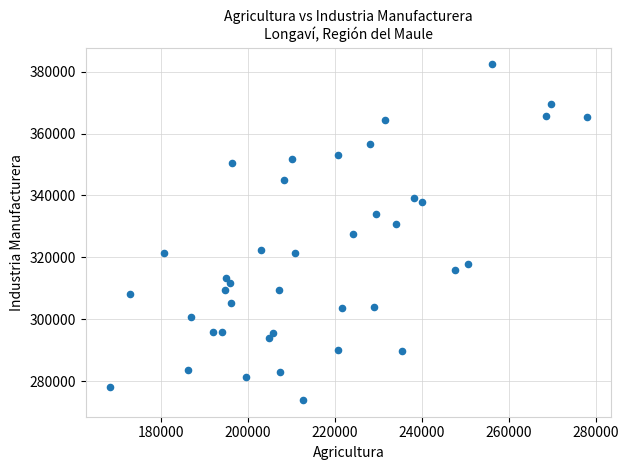

What is the range of X values (max minus min)?

109719